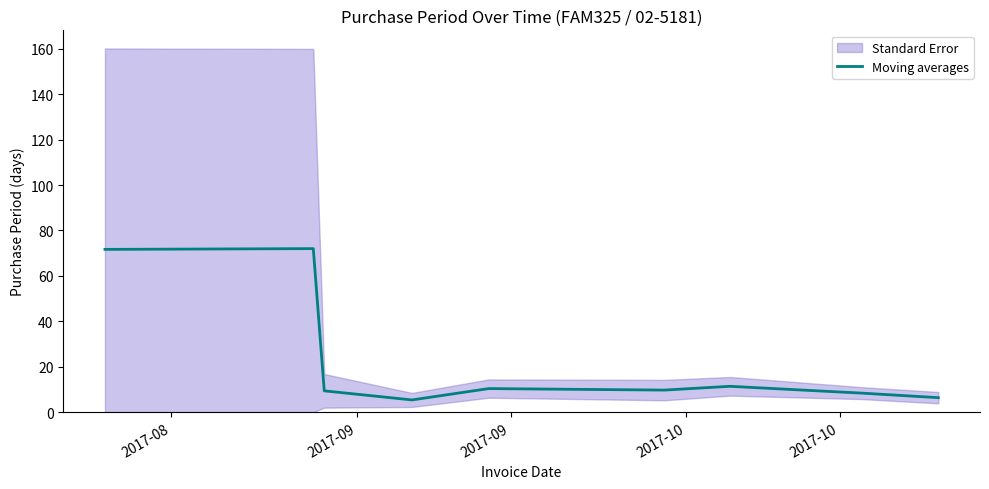

What is the minimum value for Moving averages?

5.3